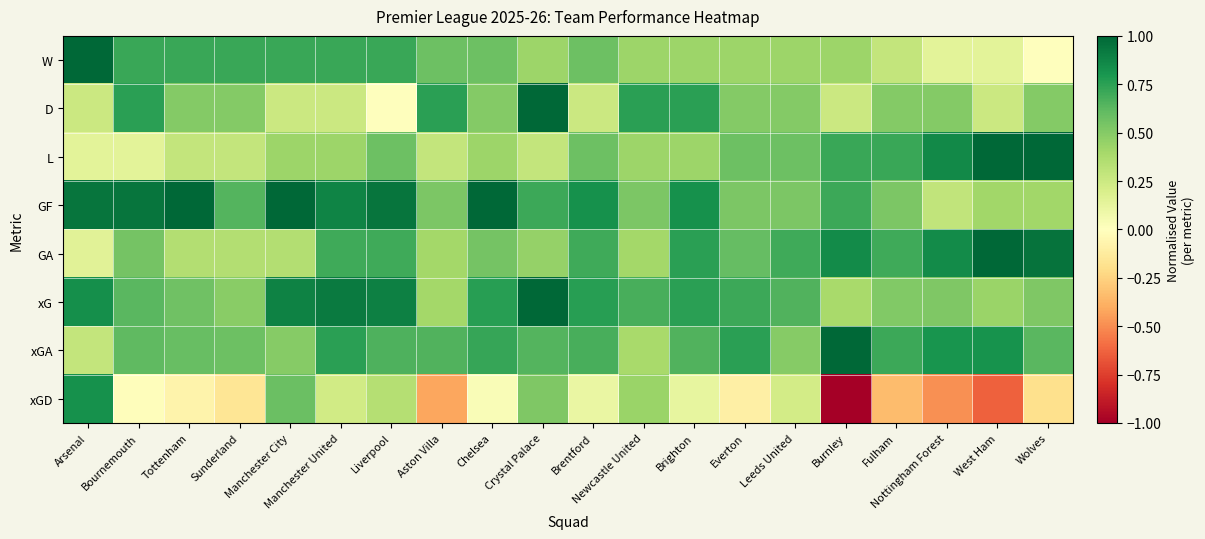

Which series changed the most between Manchester City and Crystal Palace?

D